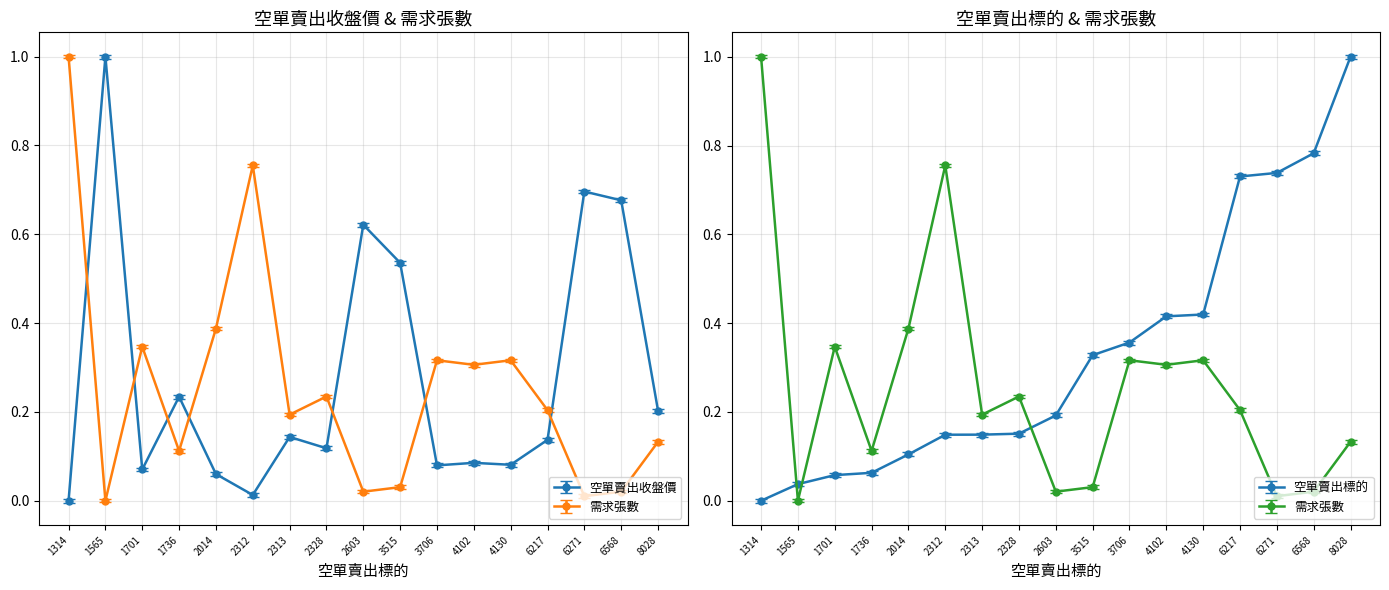

In 需求張數, how many points are lower than both neighbors (excluding endpoints)?

6